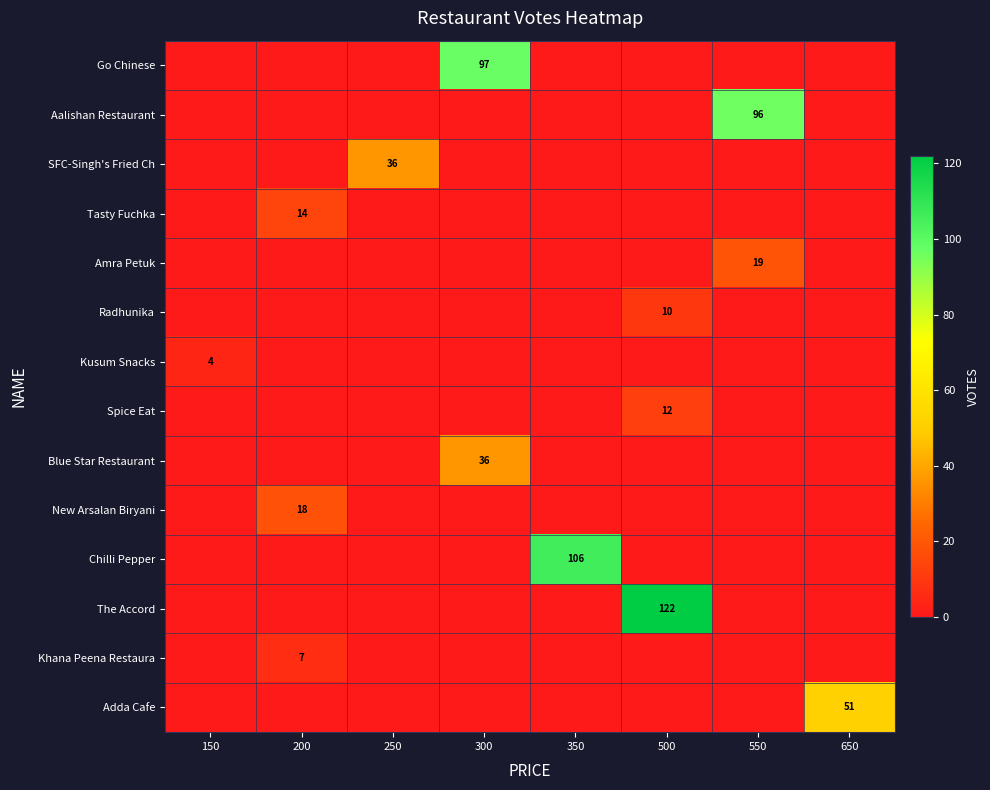

True or false: Kusum Snacks has a value of 4 at 150.

True